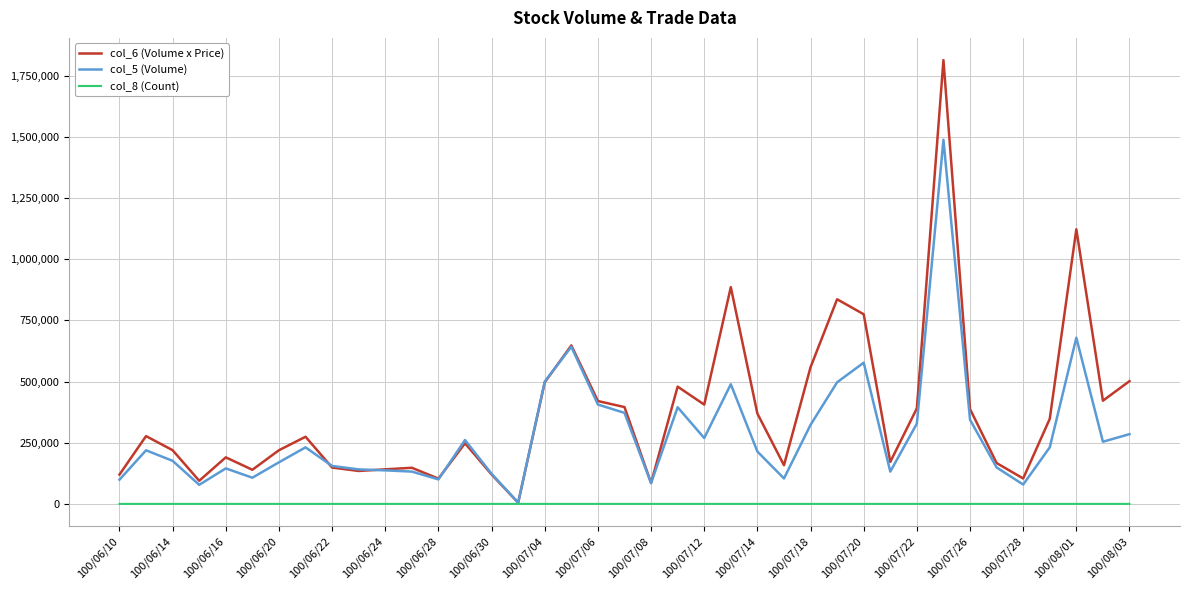

Which series has the largest total across all categories?

col_6 (Volume x Price)